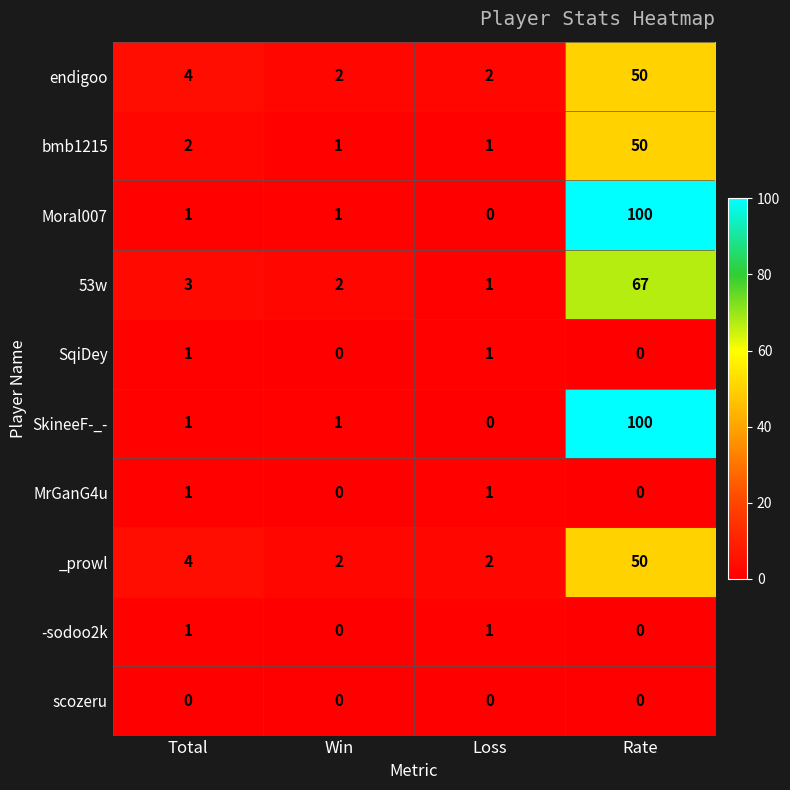

What is the average value of the SkineeF-_- series?

26